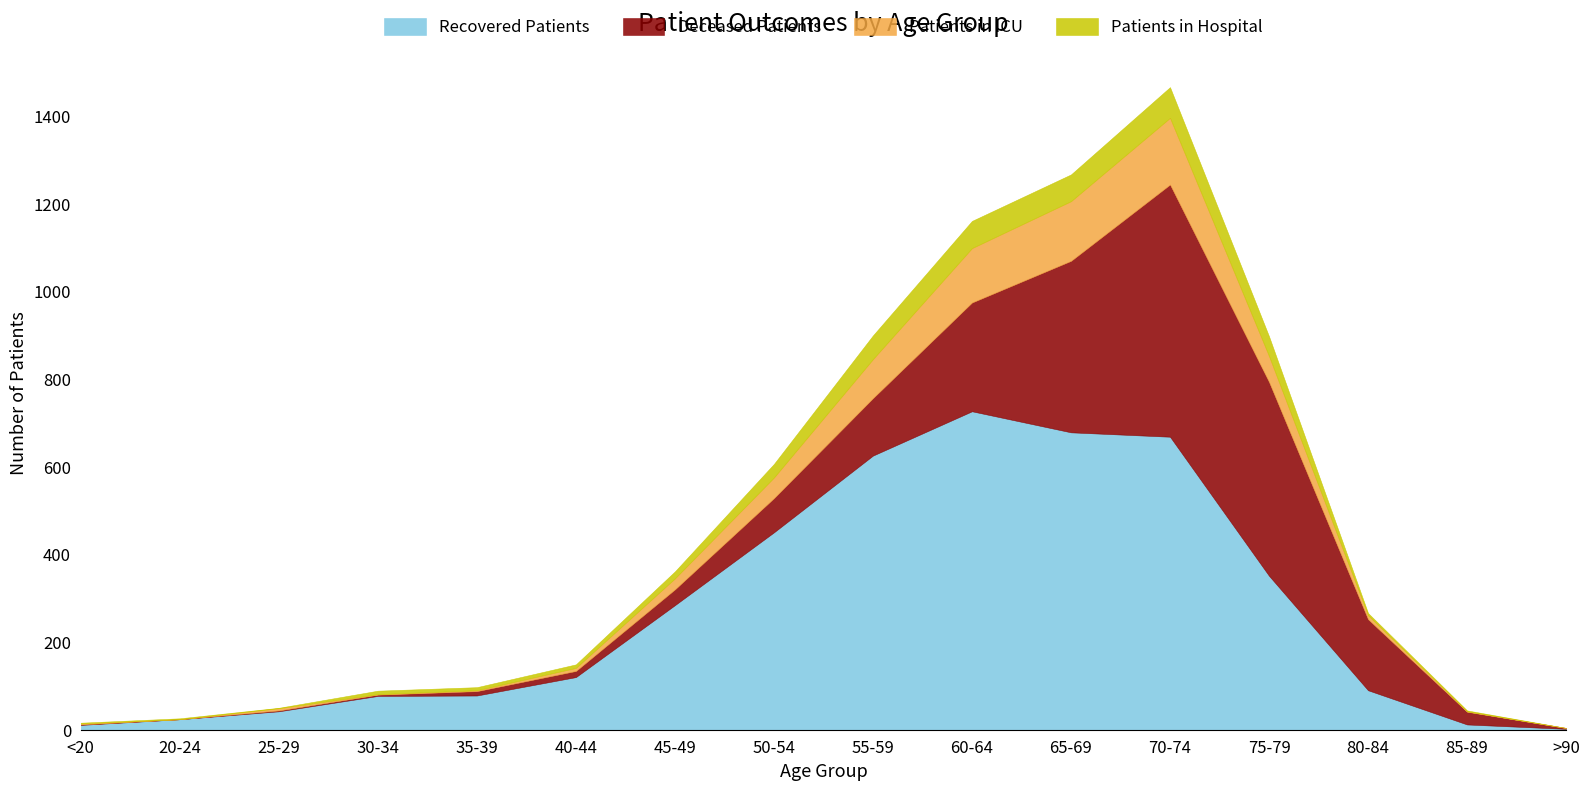

Between 55-59 and 60-64, which series saw the biggest shift?

Deceased Patients